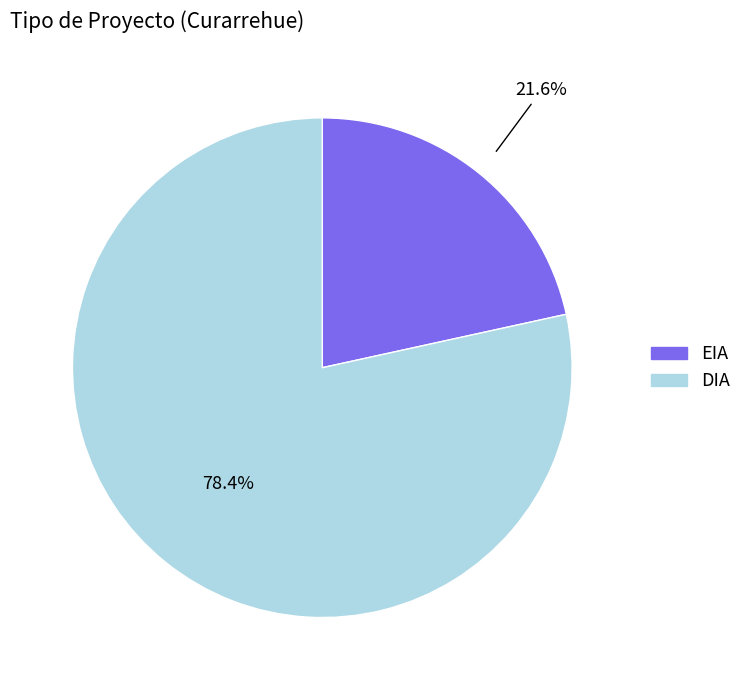

To the nearest percent, what is the difference between the DIA and EIA slice percentages?

57%